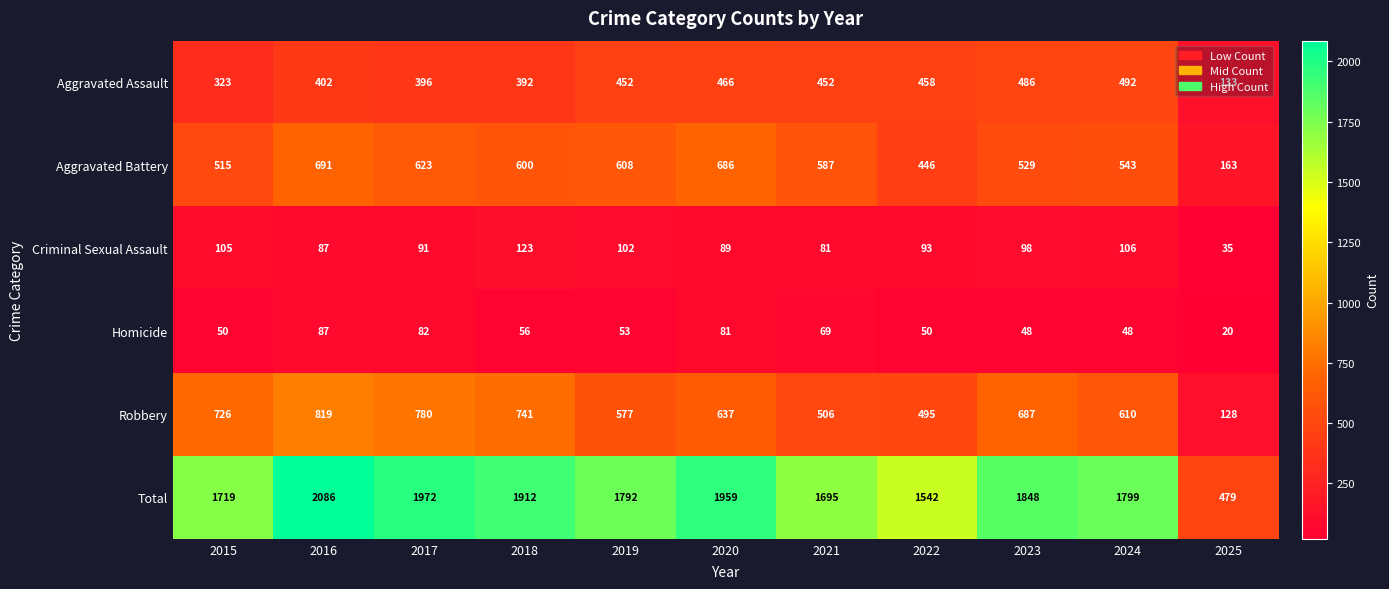

The Homicide series shows 135 at 2016. True or false?

False